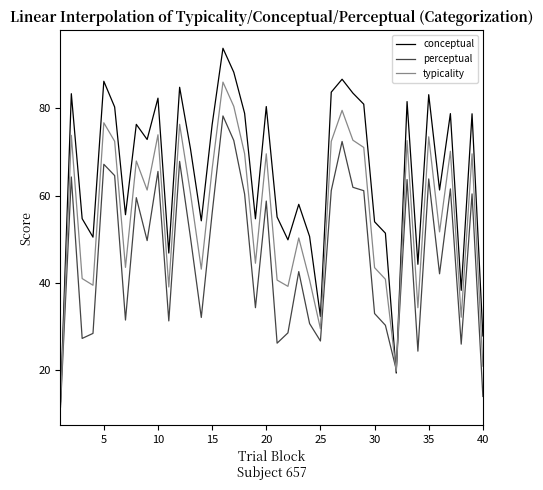

Which series has the largest total across all categories?

conceptual